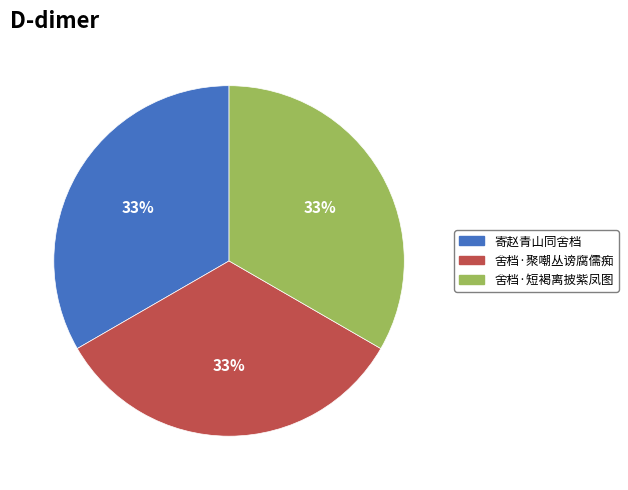

What is the ratio of the value at 舍档·聚嘲丛谤腐儒痴 to the value at 舍档·短褐离披紫凤图?

1.0